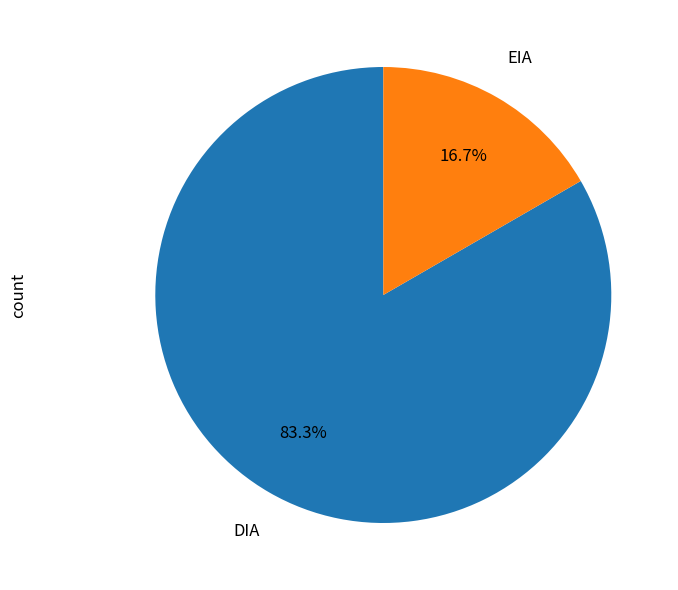

To the nearest percent, what is the average slice percentage?

50%